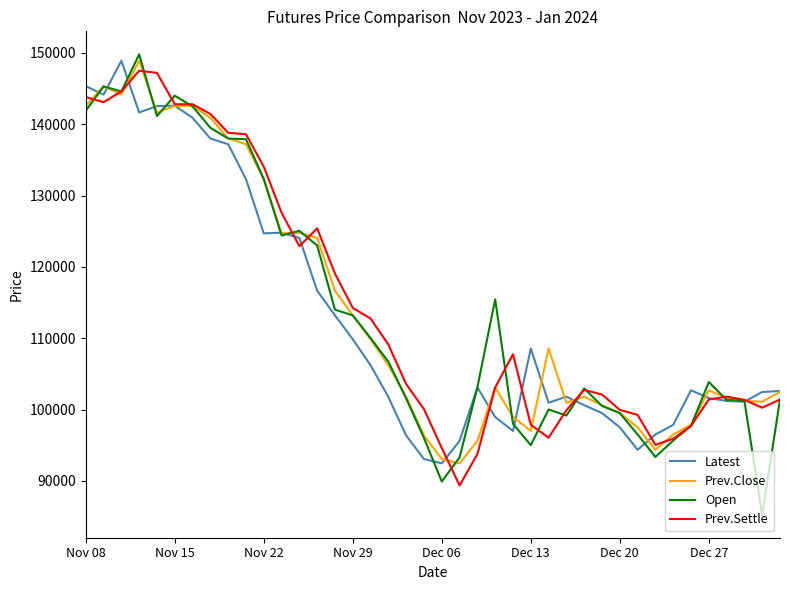

Which series has the largest range (max minus min)?

Open